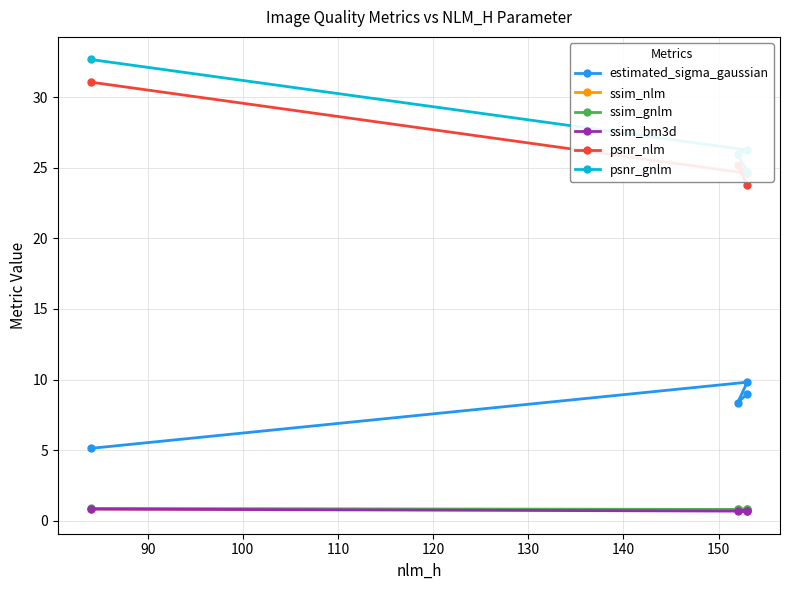

Which series changed the most between 100 and 110?

psnr_nlm